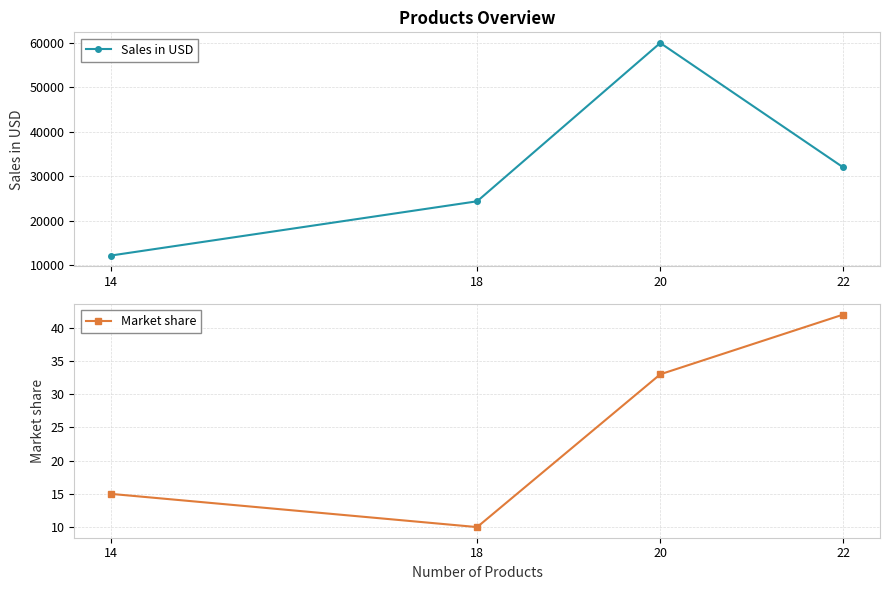

What is the difference between the maximum and minimum values in the Market share series?

32